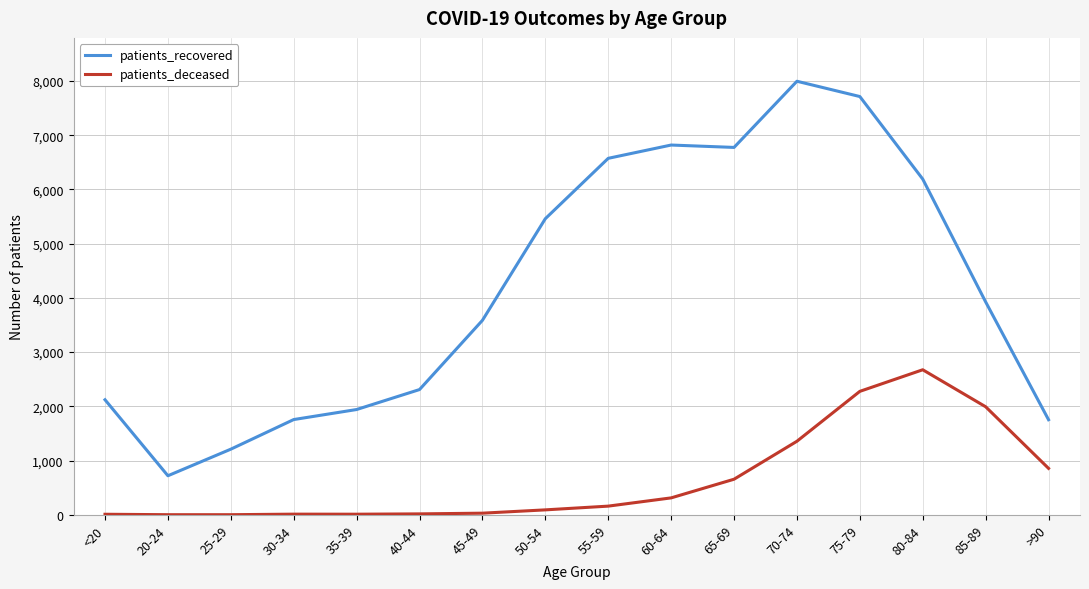

At which label is patients_recovered closest to 4357?

85-89